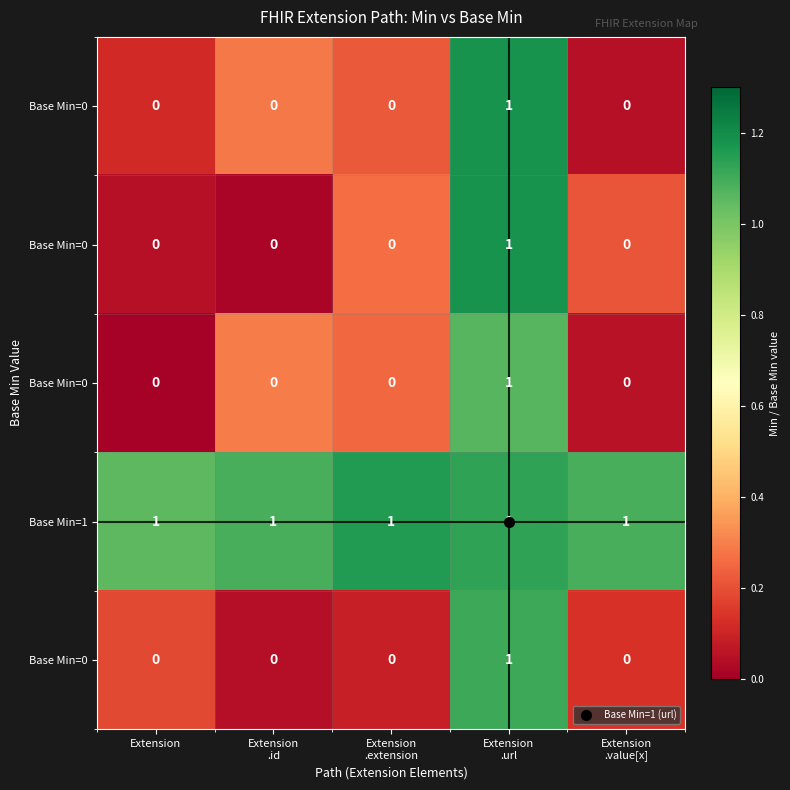

What is the difference between the highest and lowest values at Extension
.extension?

1.1